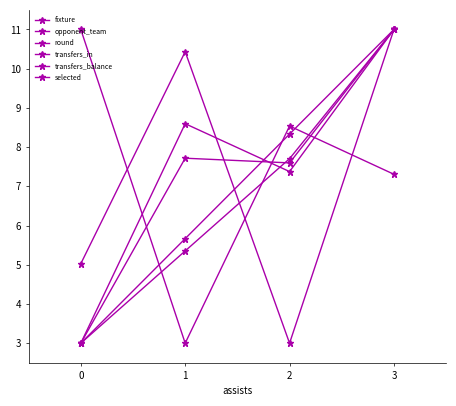

What is the difference between the second highest and second lowest values in the transfers_balance series?

5.4